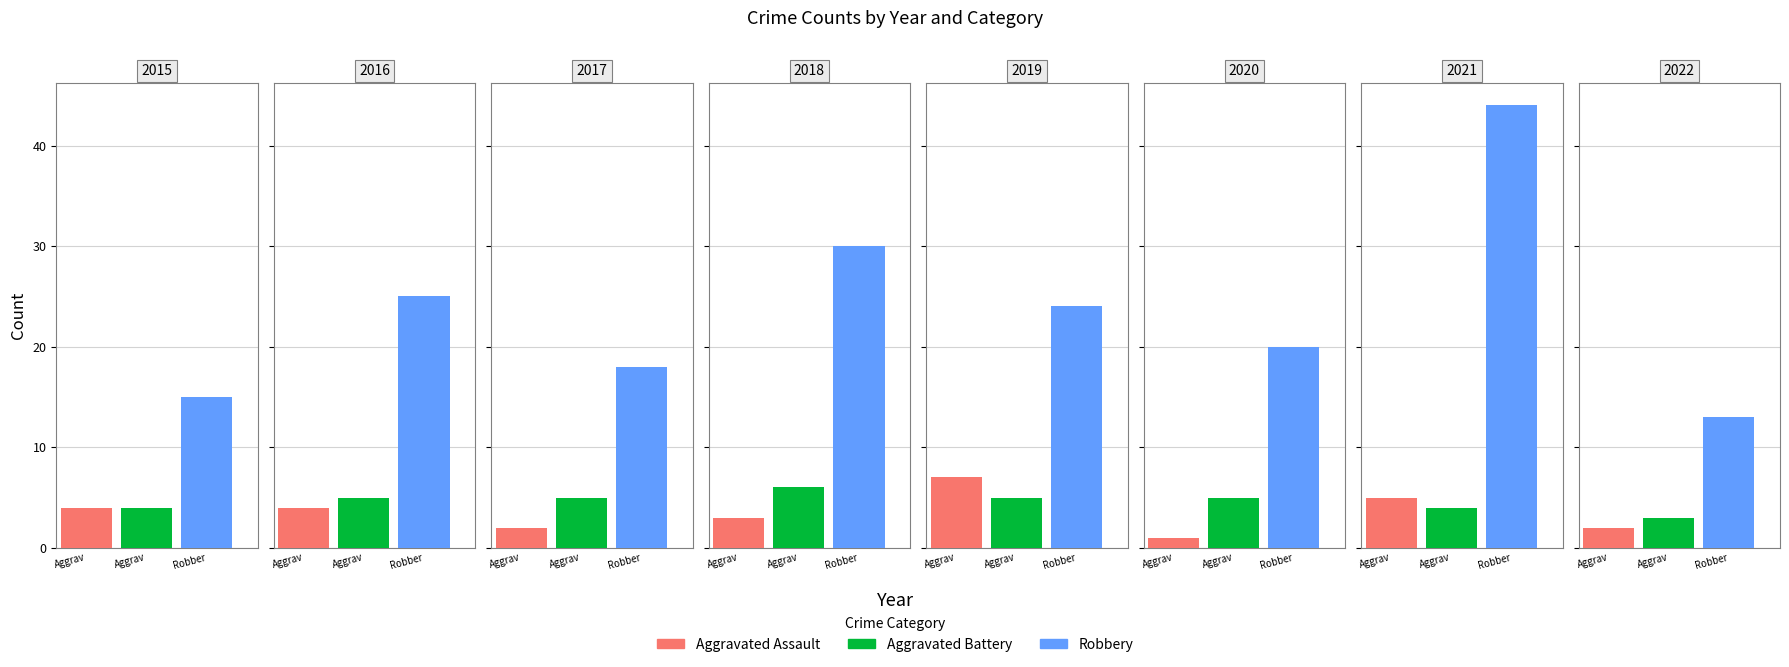

At 2020, list the series in order from smallest to largest.

Aggravated Assault, Aggravated Battery, Robbery